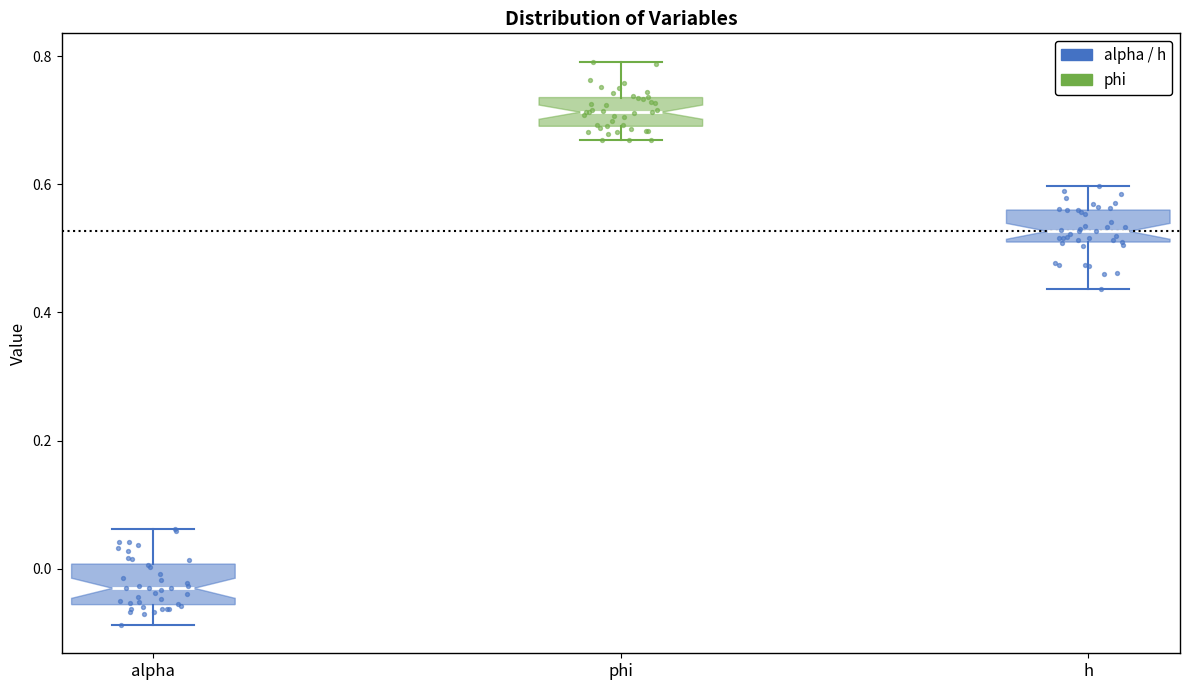

Reading left to right, read every box against the y-axis: the position of its median line, the range the box covers, and the ends of its whiskers. The values are not printed on the chart, so give them approximately, as read against the axis.

alpha: median -0.04, box -0.06 to 0.00, whiskers -0.08 to 0.06
phi: median 0.72, box 0.70 to 0.74, whiskers 0.66 to 0.80
h: median 0.52, box 0.50 to 0.56, whiskers 0.44 to 0.60